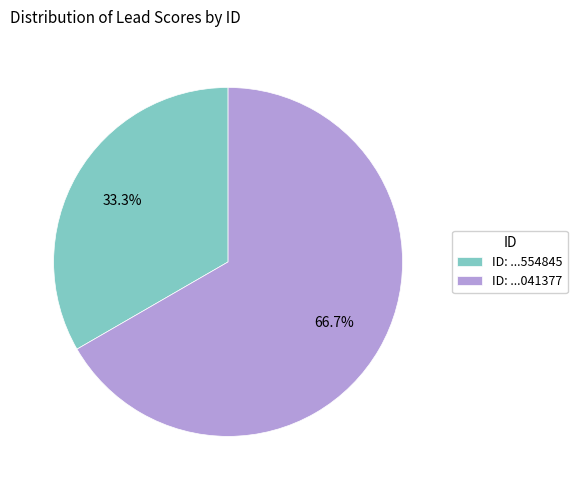

Between ID: ...554845 and ID: ...041377, which is larger?

ID: ...041377